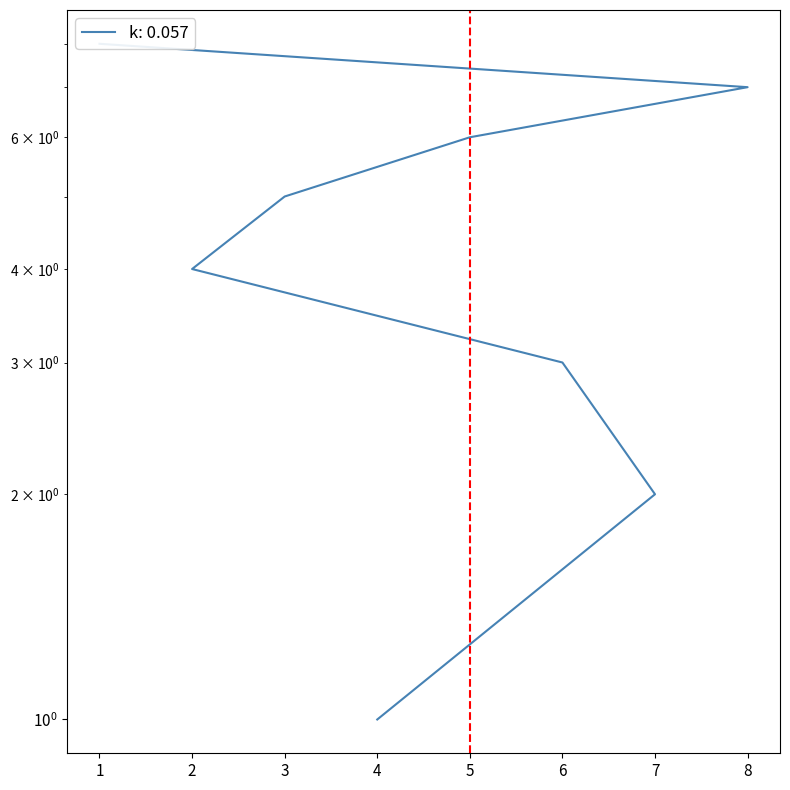

True or false: the data shows 3 at 6.

True